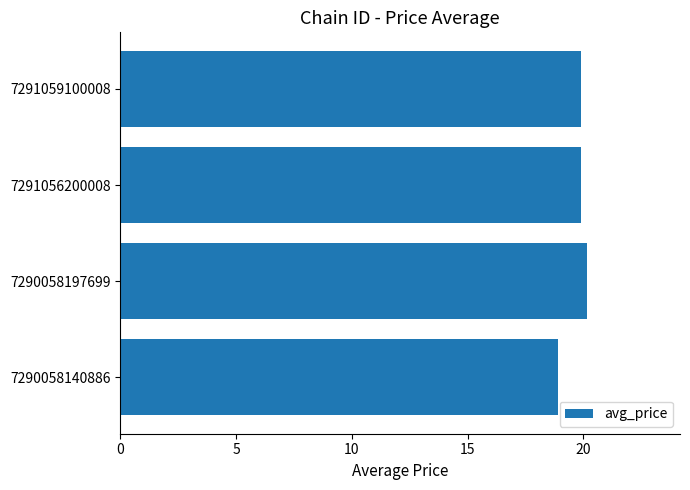

Which has a higher value, 7290058140886 or 7291056200008?

7291056200008